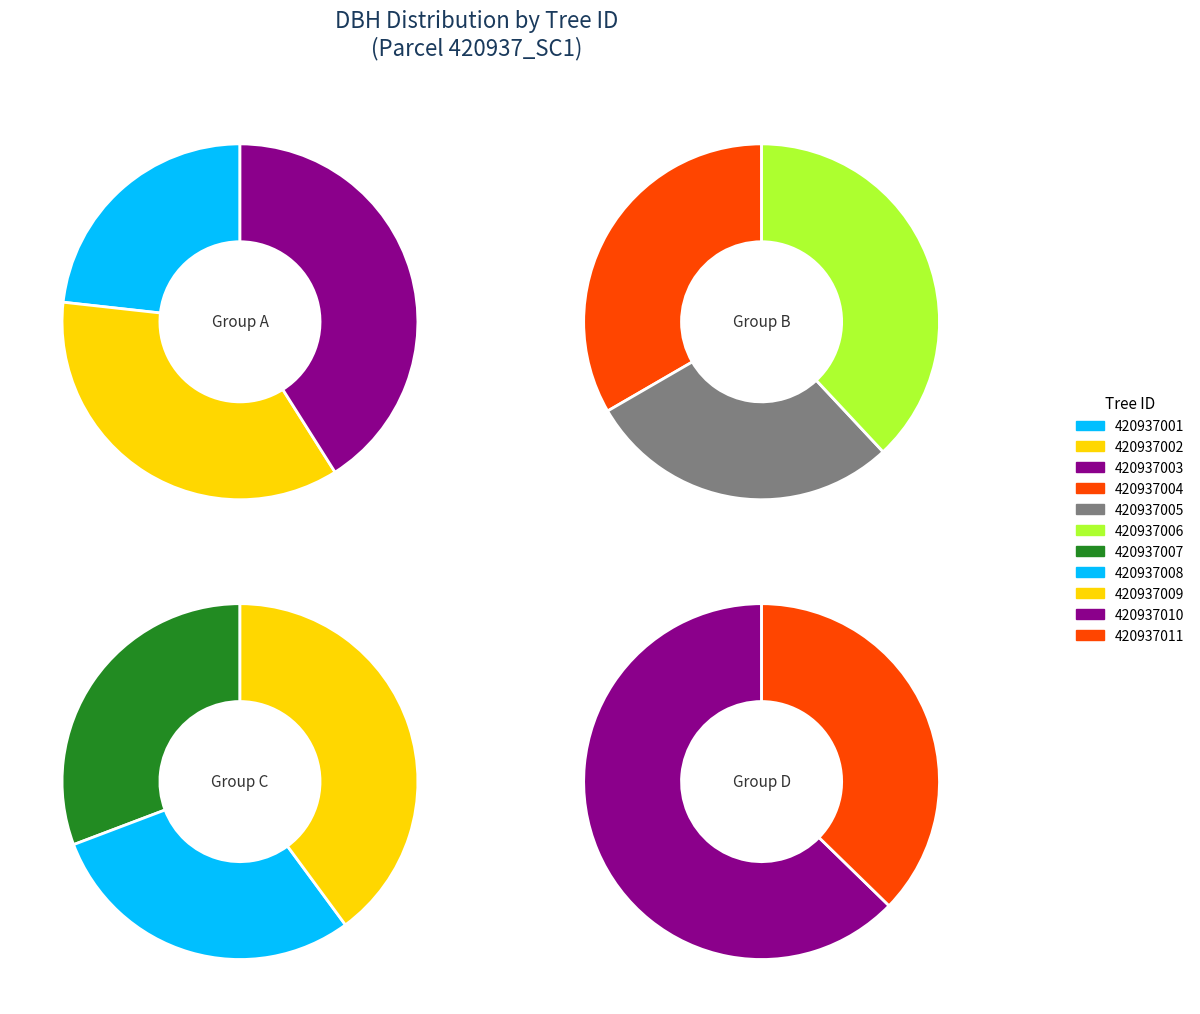

Does any single category account for the majority?

No